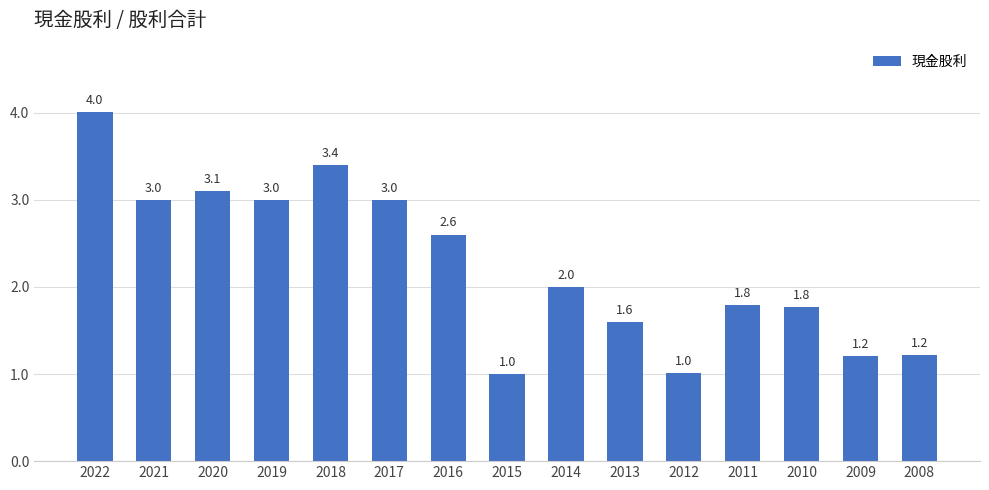

Is it true that the value at 2021 is 3.0?

True